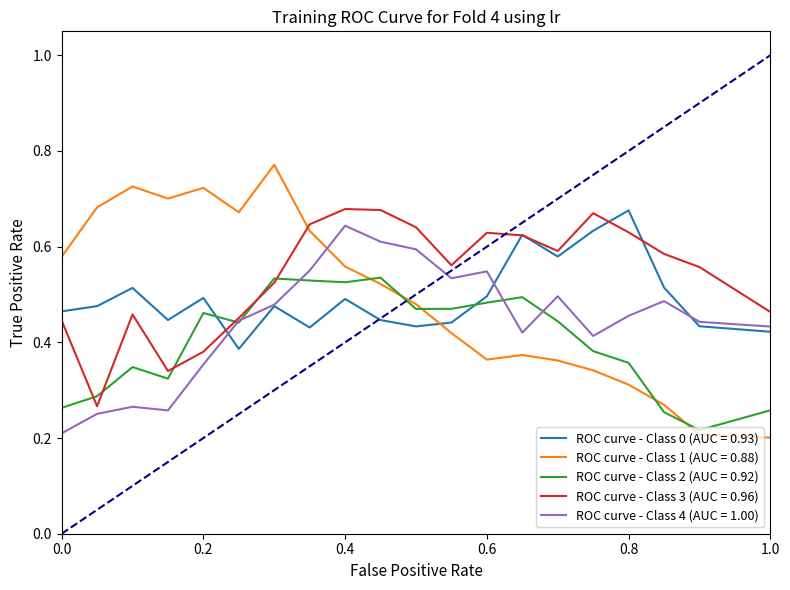

Which series has the widest spread of values?

ROC curve - Class 1 (AUC = 0.88)